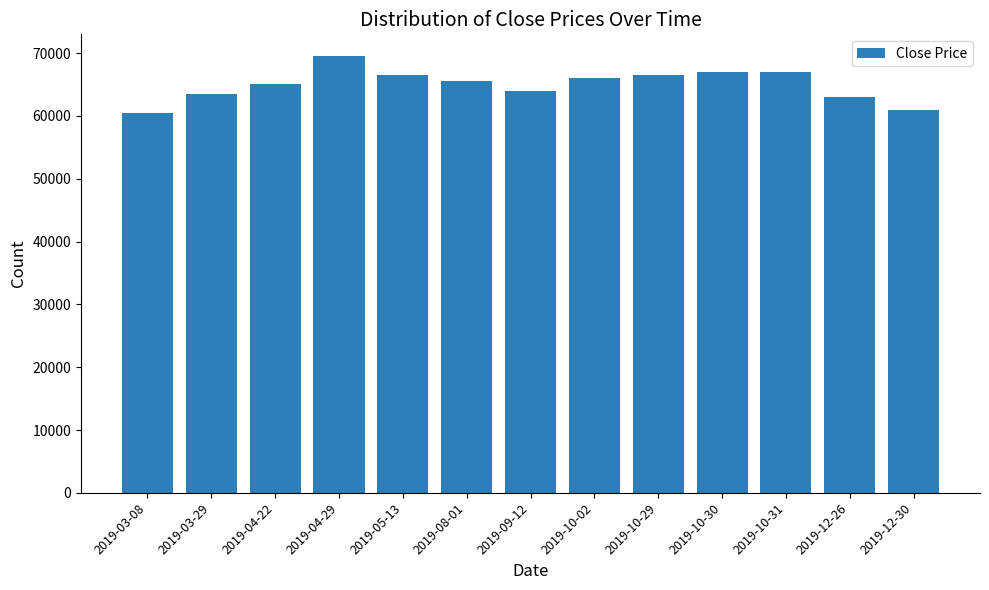

Approximately how many times larger is the value at 2019-12-30 compared to 2019-09-12?

1.0